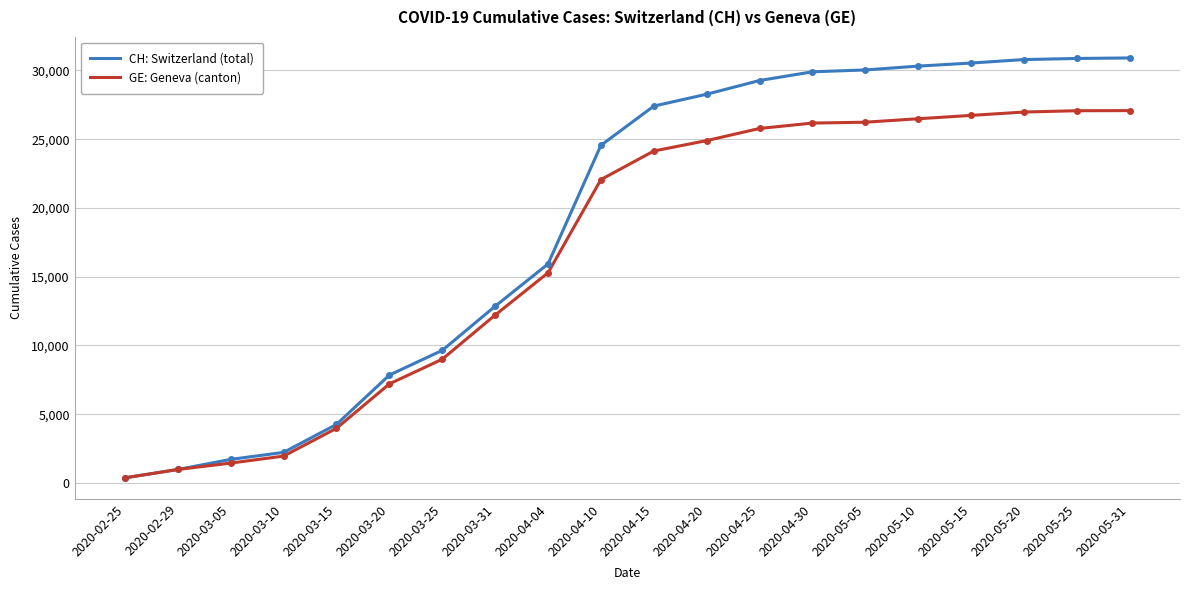

What is the total value across all series at 2020-05-25?

57935